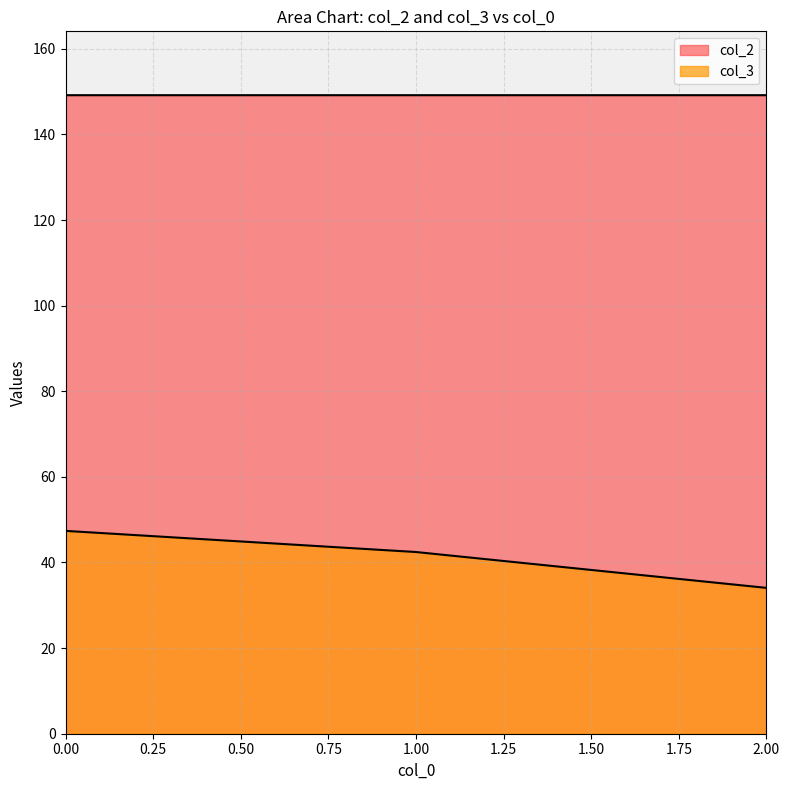

Reading left to right, transcribe all the data shown in this chart.

col_3: 0=47.4	1=42.4	2=34.1
col_2: 0=149.2	1=149.2	2=149.2